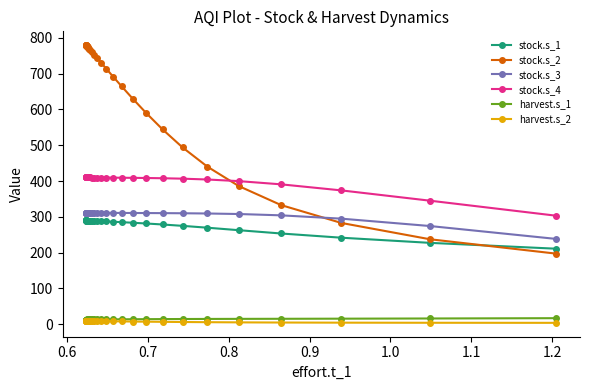

Which series has the largest total across all categories?

stock.s_2